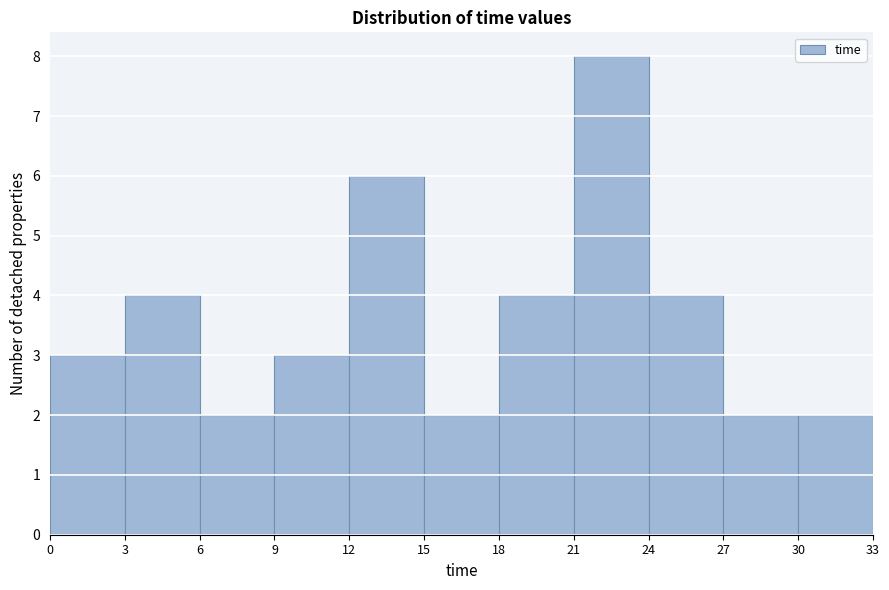

Reading left to right, list every bar in this chart as the range it spans on the x-axis followed by its height. The values are not printed on the chart, so give them approximately, as read against the axis.

0 to 3: 3
3 to 6: 4
6 to 9: 2
9 to 12: 3
12 to 15: 6
15 to 18: 2
18 to 21: 4
21 to 24: 8
24 to 27: 4
27 to 30: 2
30 to 33: 2